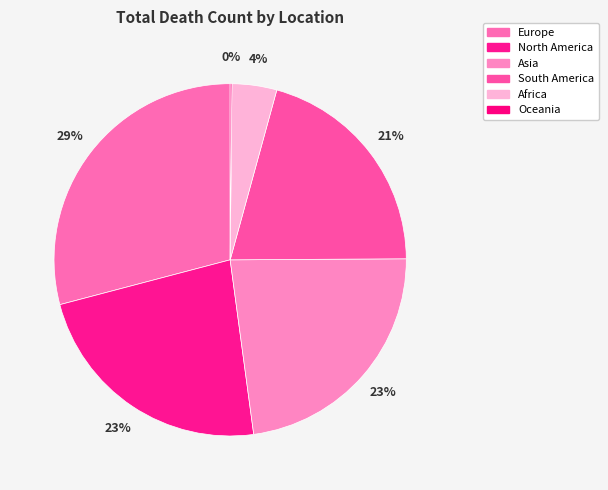

Rank the categories by value from highest to lowest.

Europe, North America, Asia, South America, Africa, Oceania